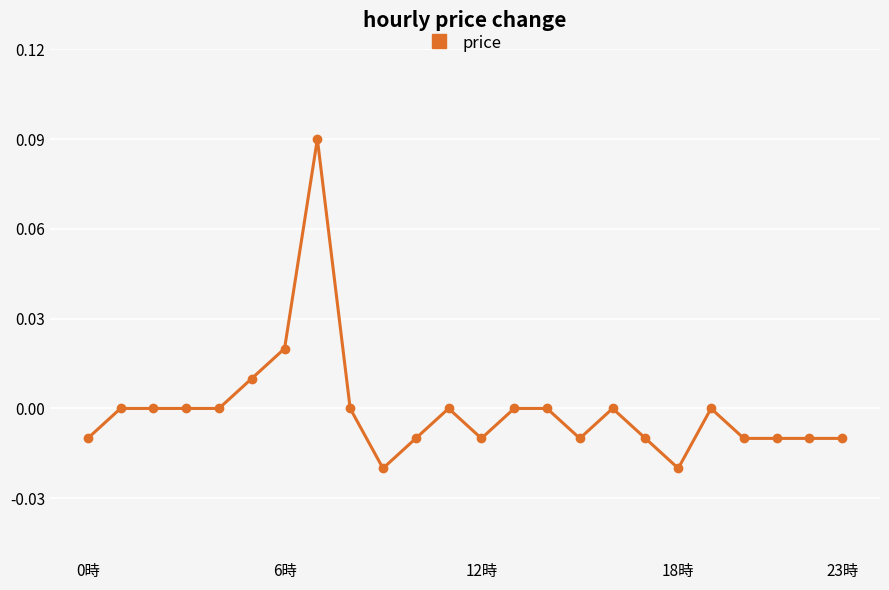

True or false: there are more than 1 points higher than both neighbors.

True